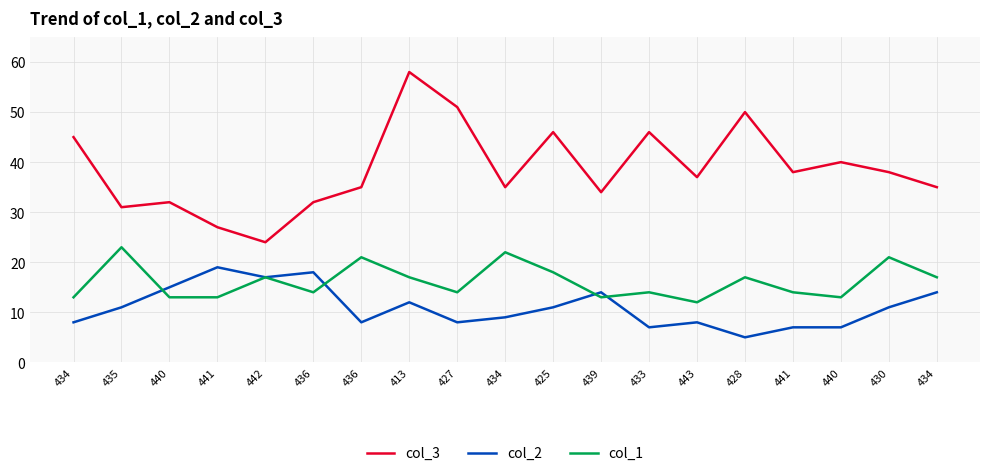

Is the value of col_2 at 434 greater than the value of col_3 at 434?

No